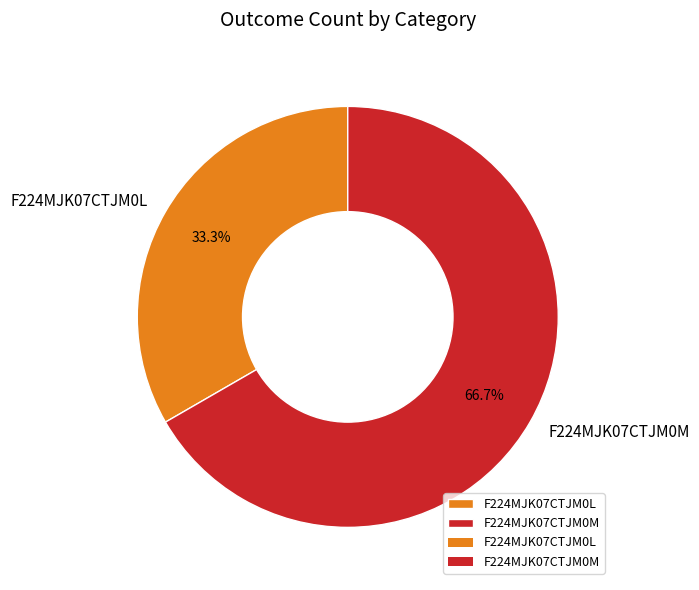

How many segments does this pie chart have?

2